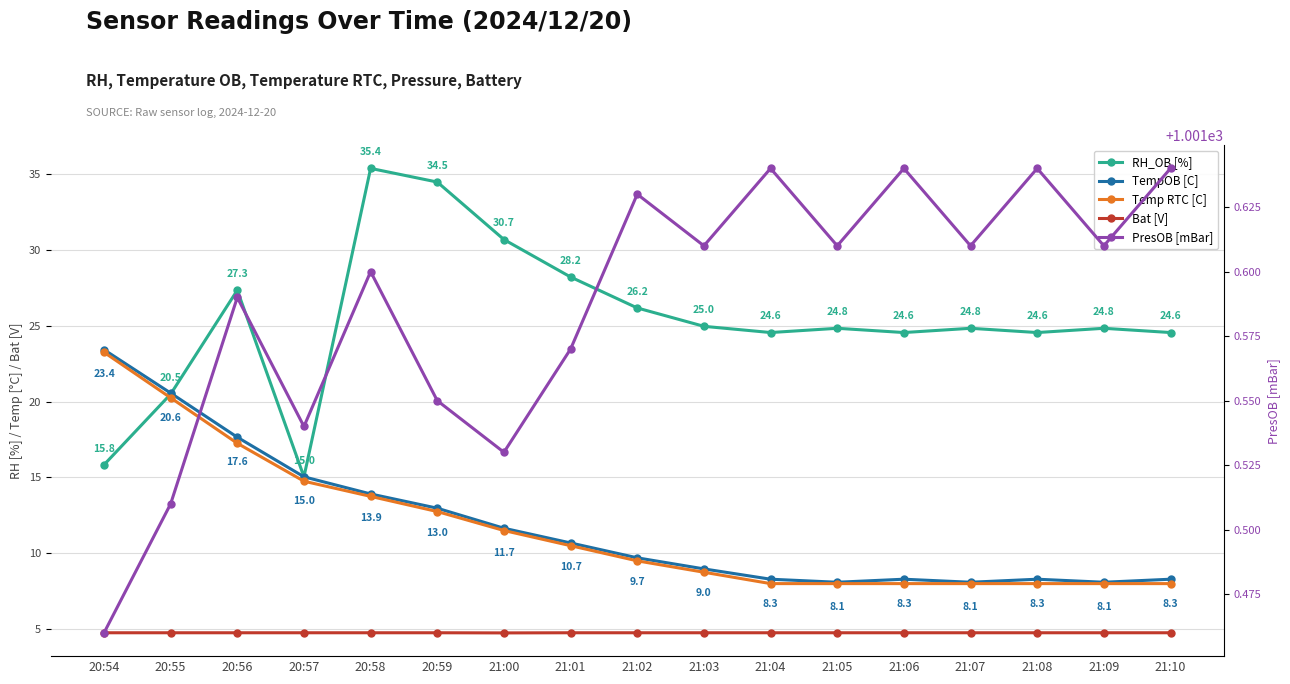

What is the maximum value shown in the chart?

1001.6